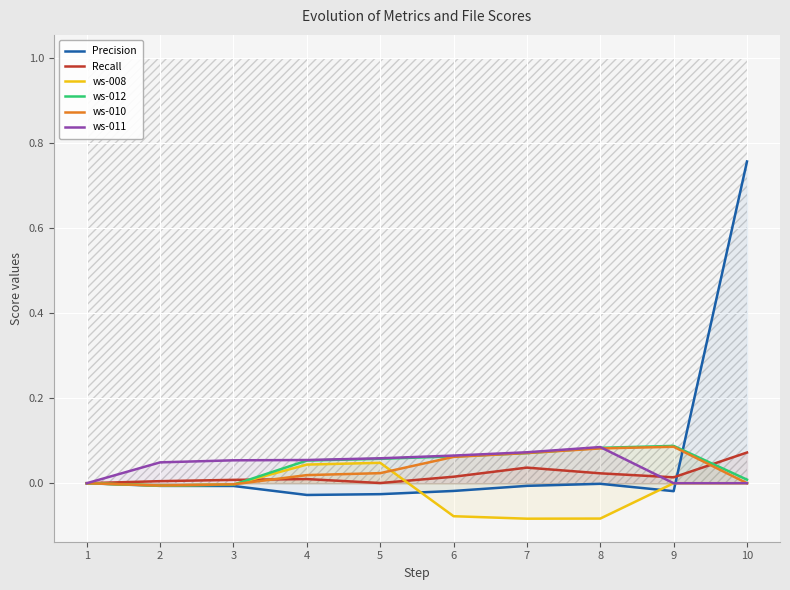

How many interior local peaks does the Precision series have?

1